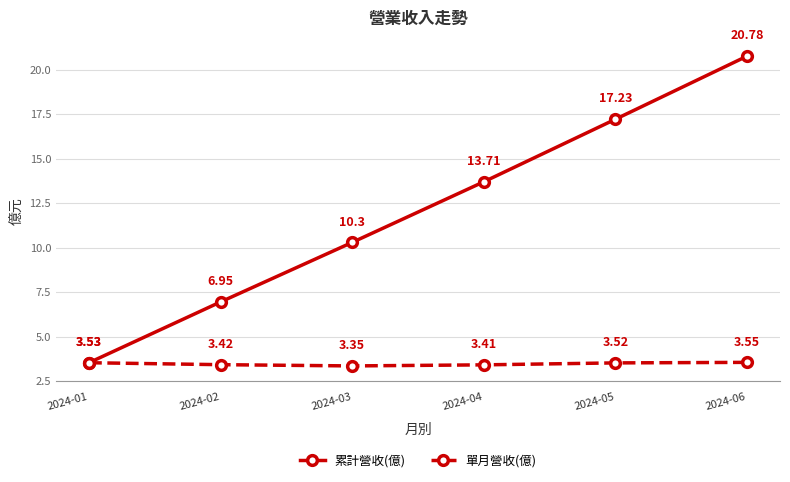

List the labels in order of 累計營收(億) value, largest first.

2024-06, 2024-05, 2024-04, 2024-03, 2024-02, 2024-01